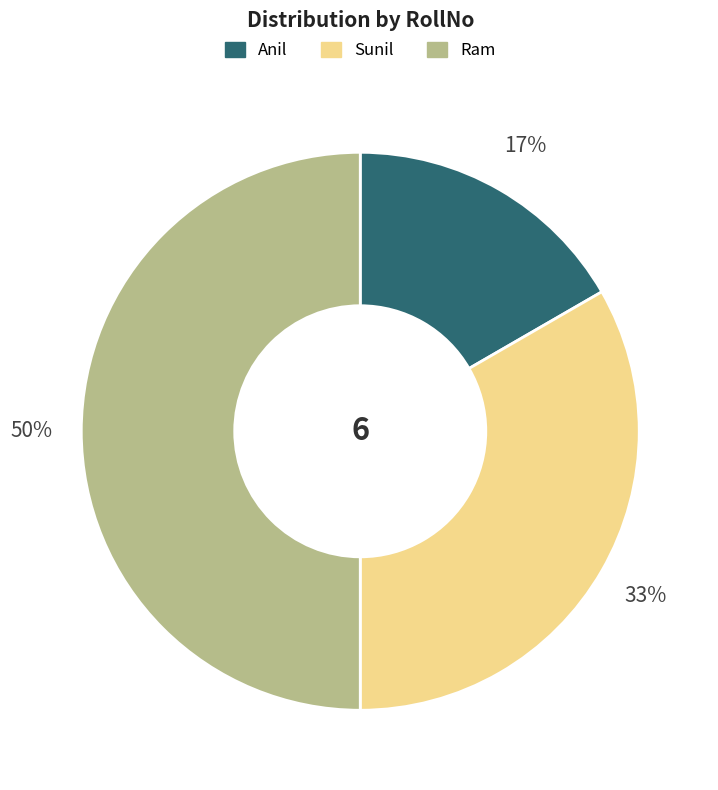

To the nearest percent, what is the average slice percentage?

33%